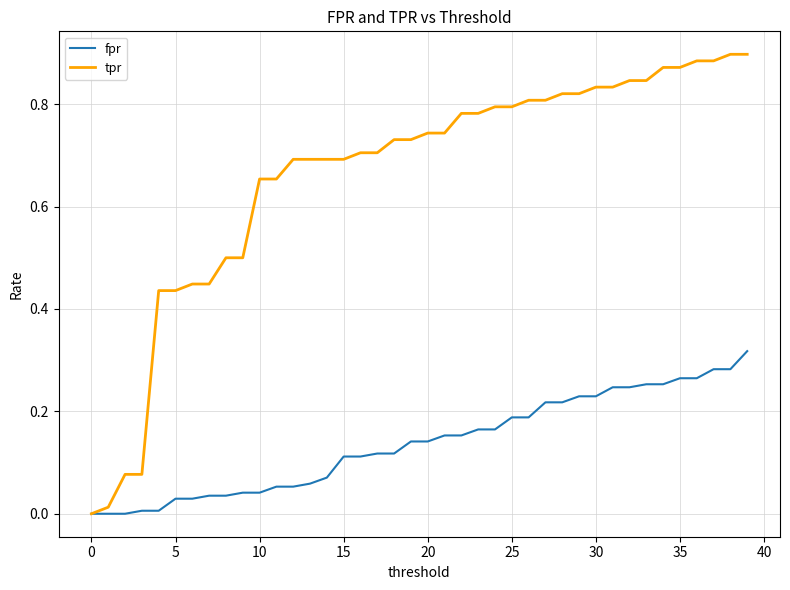

List the series in order of their peak value, lowest first.

fpr, tpr